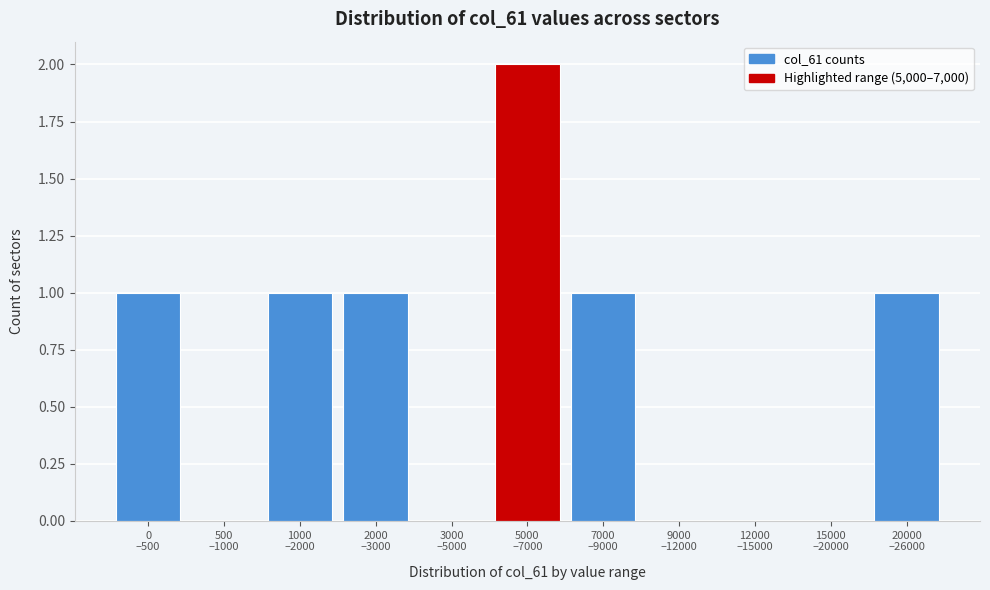

What is the sum of all values?

7